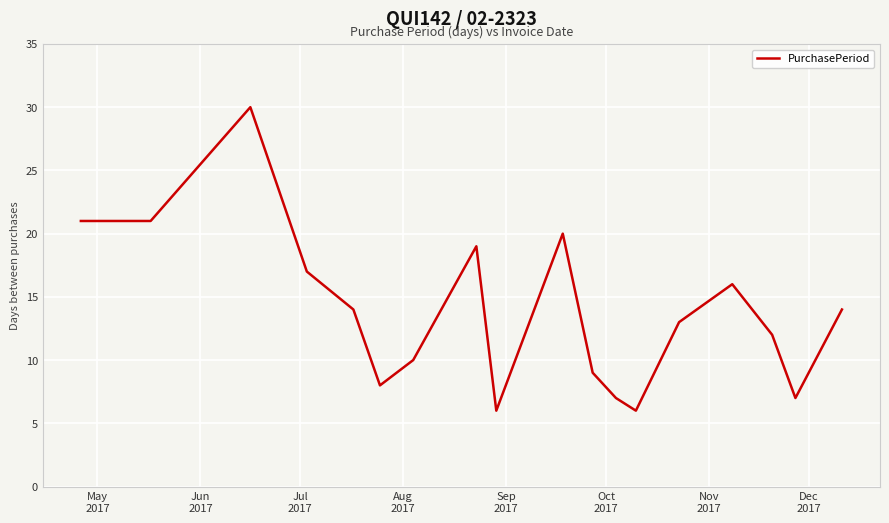

What is the minimum value shown in the chart?

6